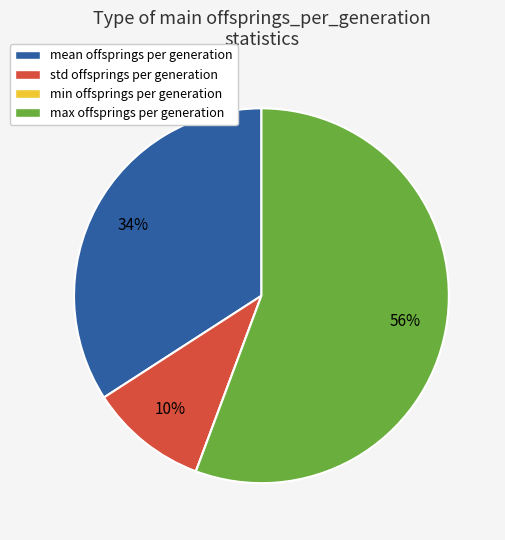

What percentage is the std slice, to the nearest percent?

10%